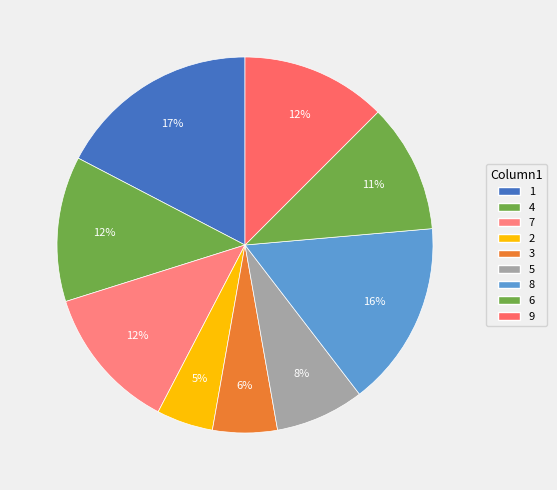

How many segments does this pie chart have?

9